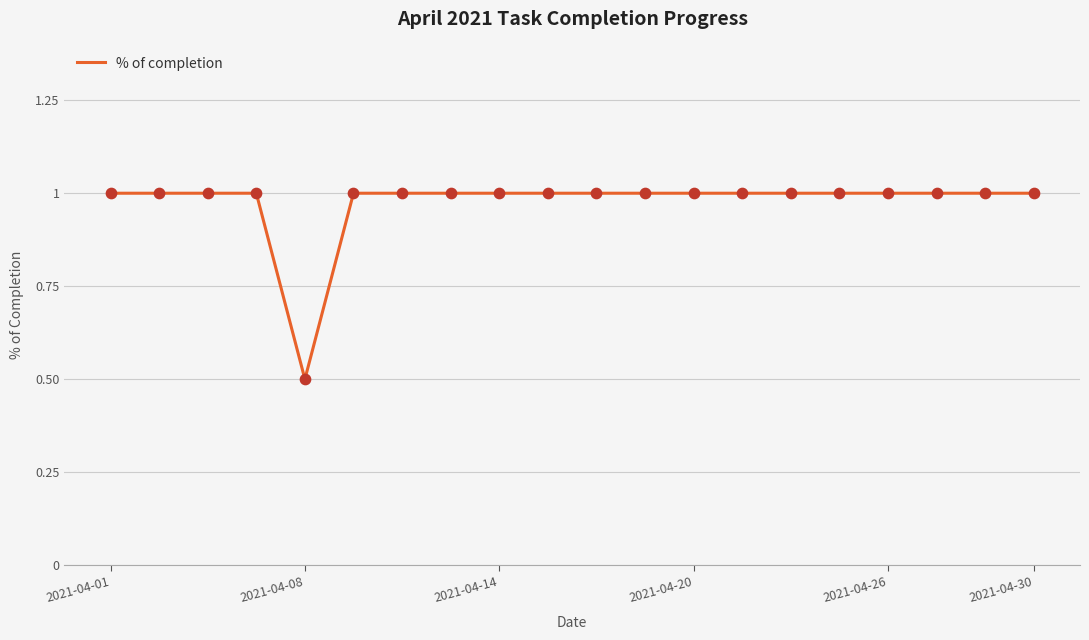

What is the minimum value shown in the chart?

0.5